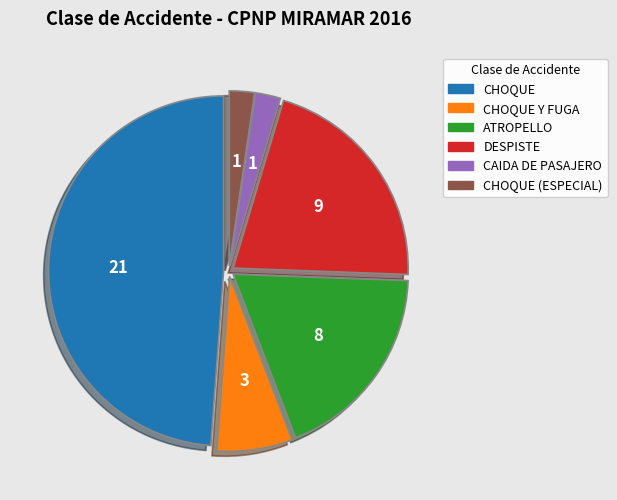

Count the number of slices in the pie.

6